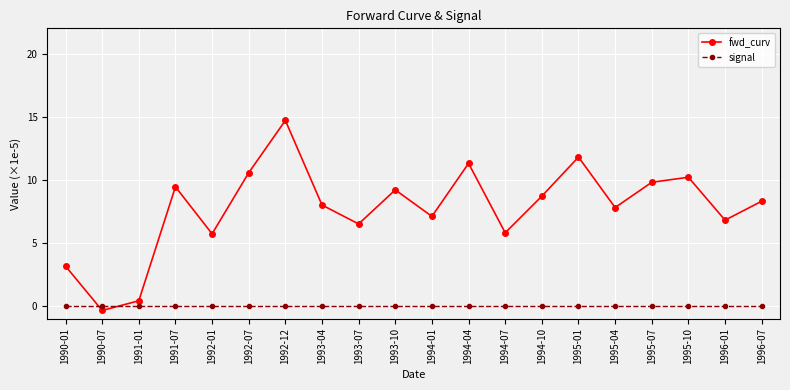

What is the difference between the fwd_curv values at 1995-10 and 1993-07?

3.7